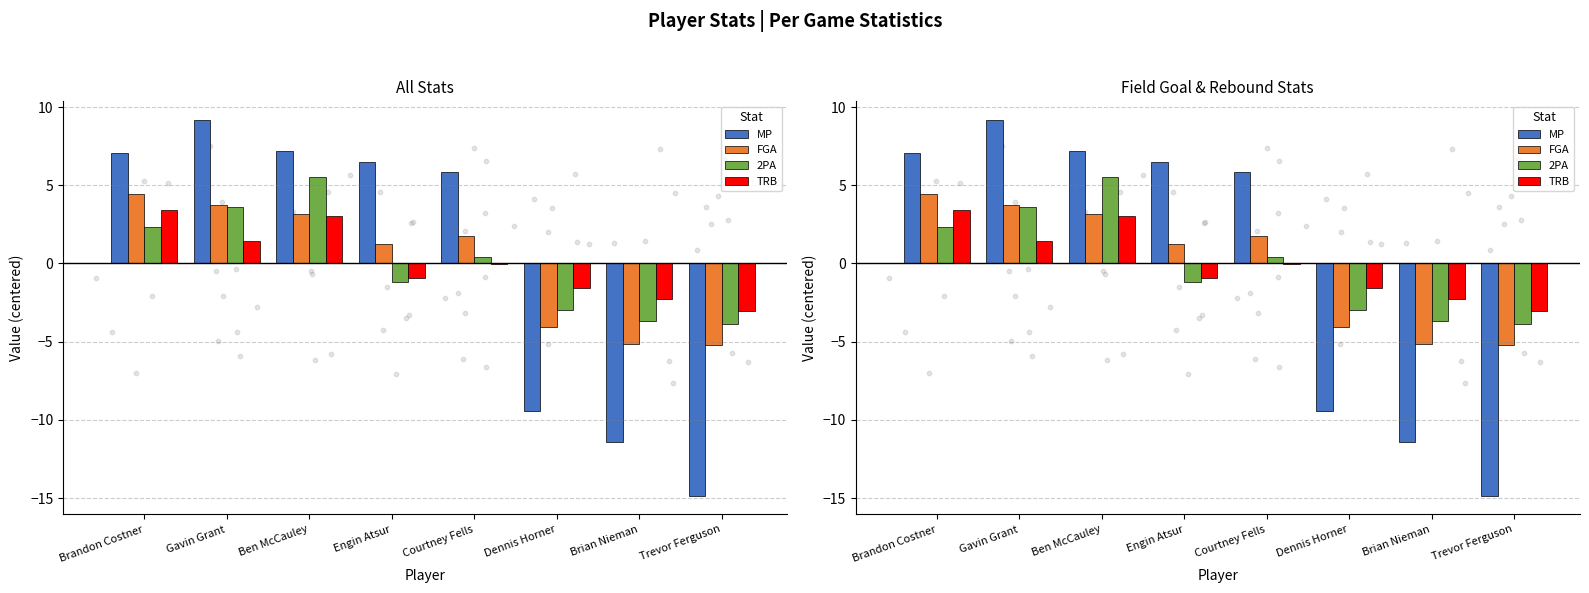

Which series has the largest total across all categories?

MP